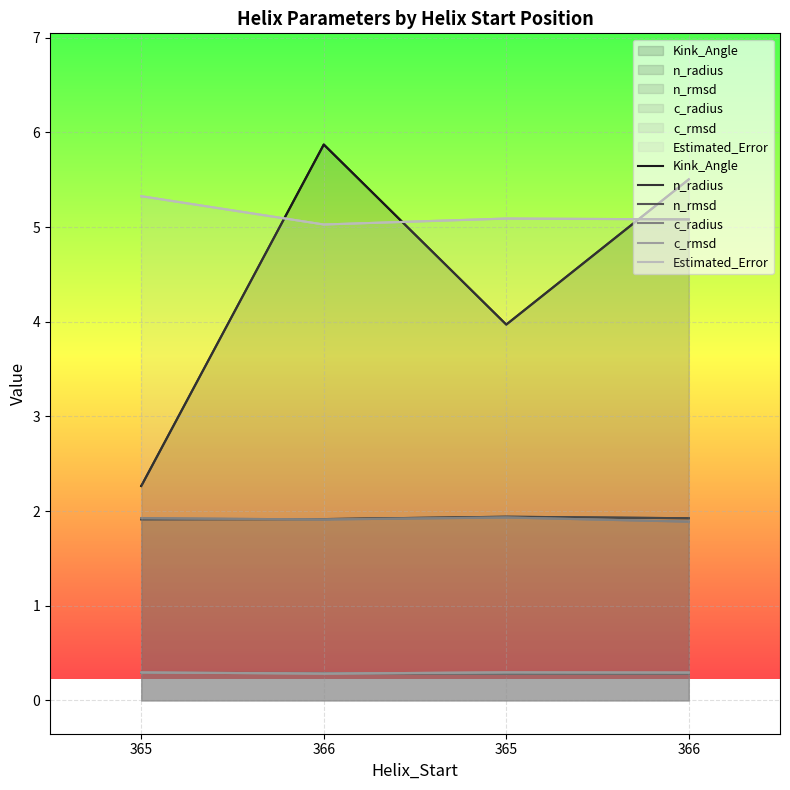

How many interior local peaks does the Kink_Angle series have?

1